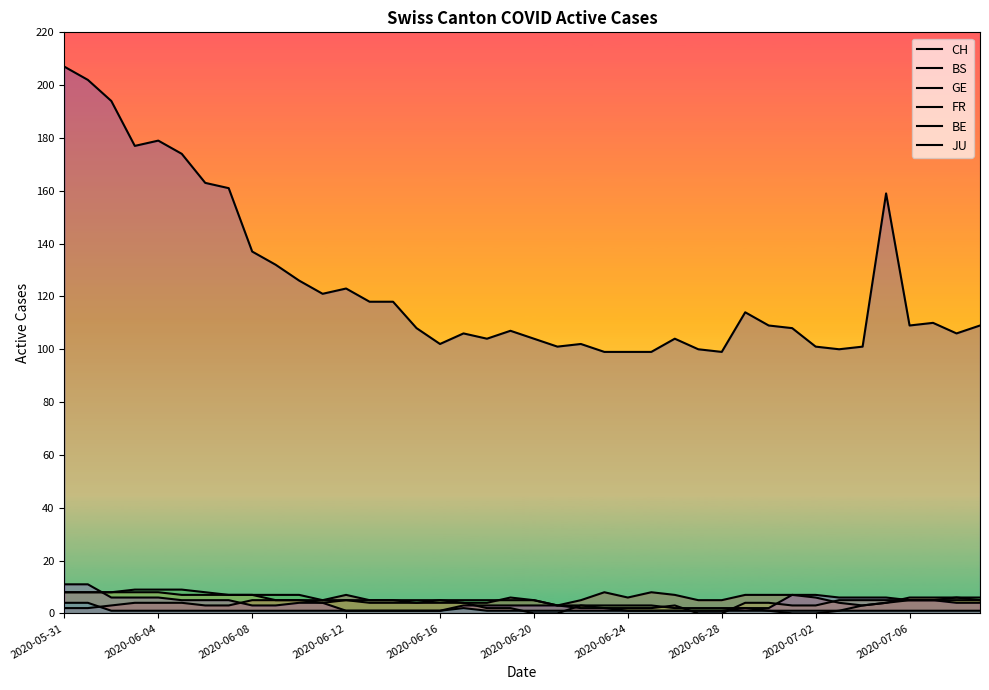

What is the difference between the highest and lowest values at 14?

117